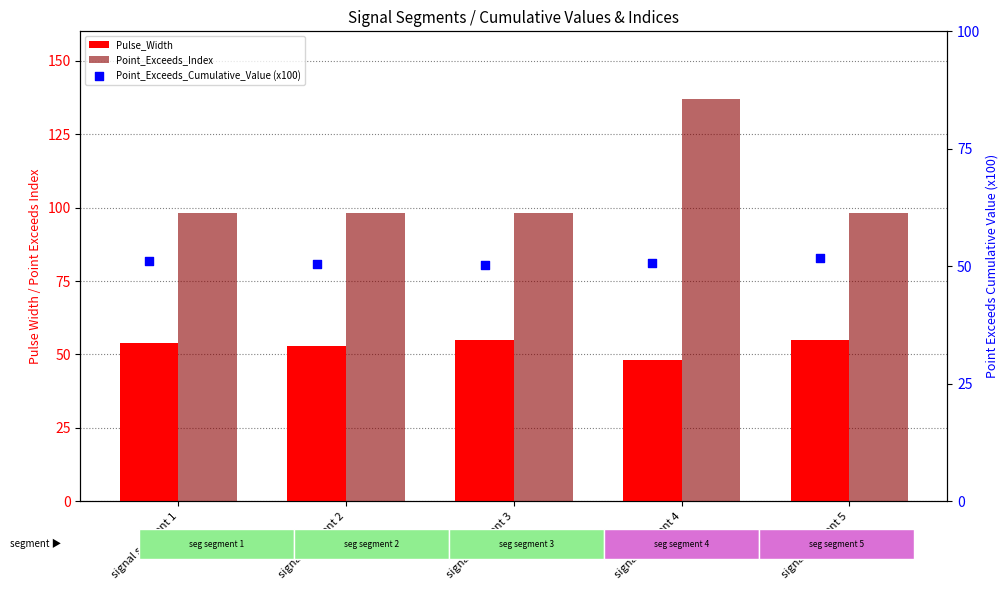

Is the value of Point_Exceeds_Cumulative_Value (x100) at signal segment 5 greater than the value of Pulse_Width at signal segment 4?

Yes